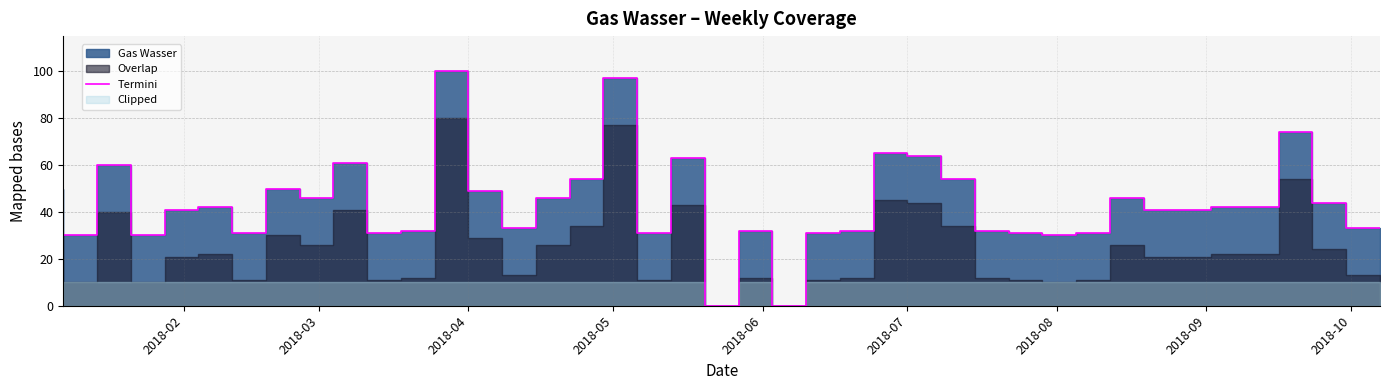

At which label is the value closest to 50?

2018-02